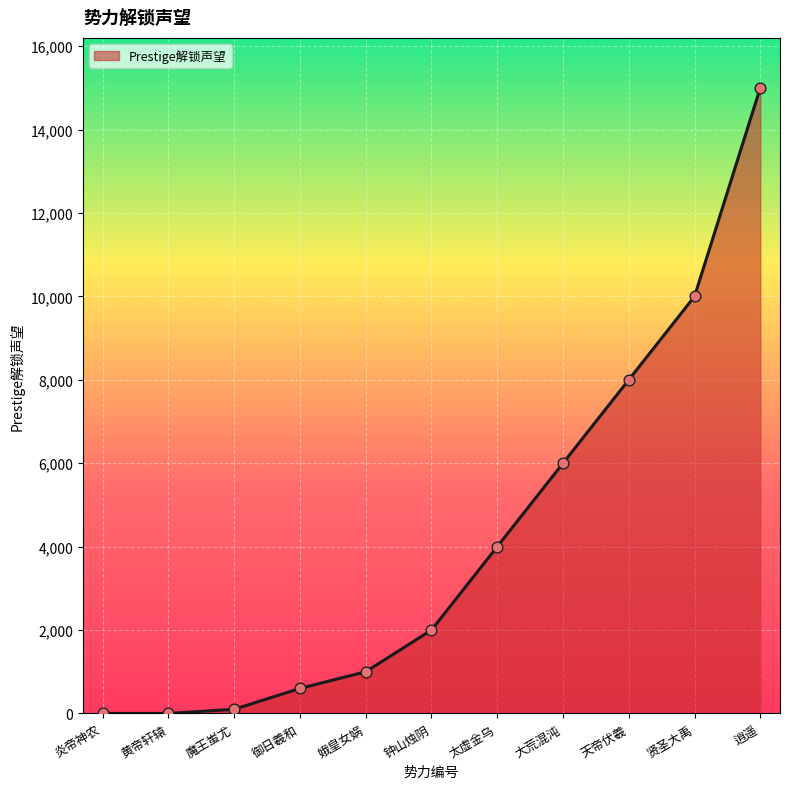

What is the change in value from 魔王蚩尤 to 贤圣大禹?

+9900